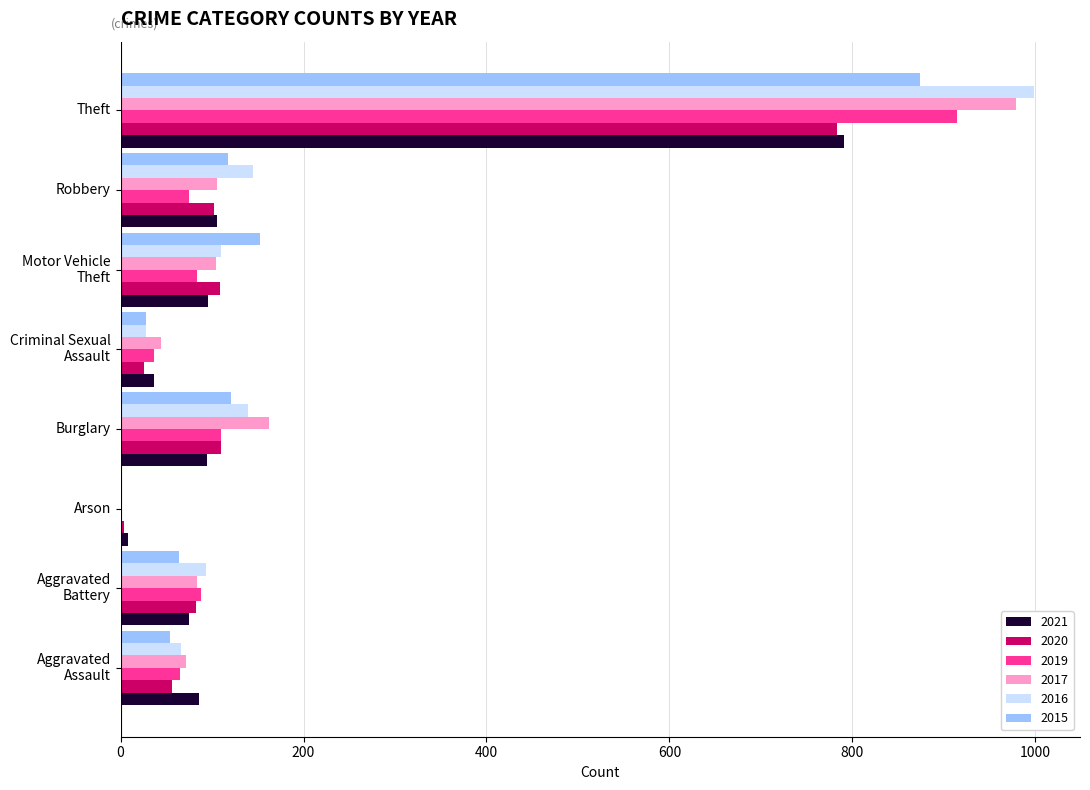

Between Burglary and Theft, which series saw the biggest shift?

2016